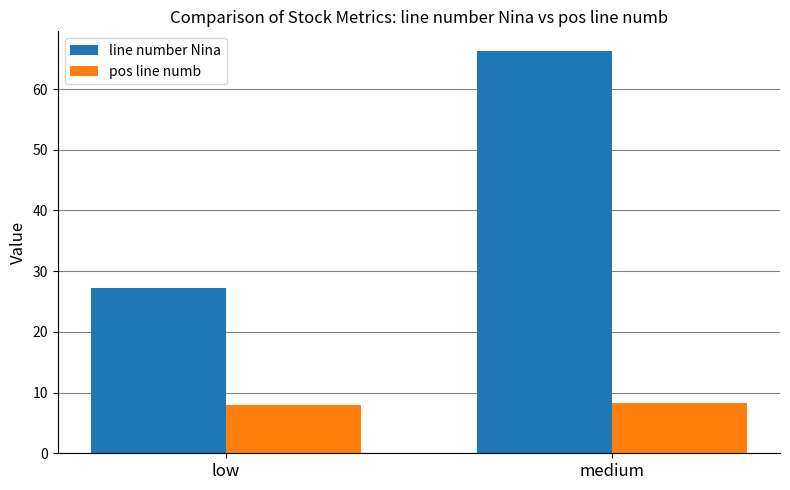

Reading right to left, what are all the values shown in this chart?

line number Nina: medium=66.2	low=27.2
pos line numb: medium=8.3	low=8.0